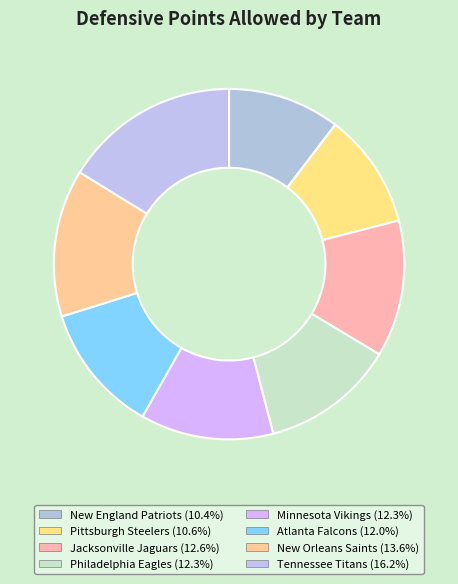

Count the number of slices in the pie.

8